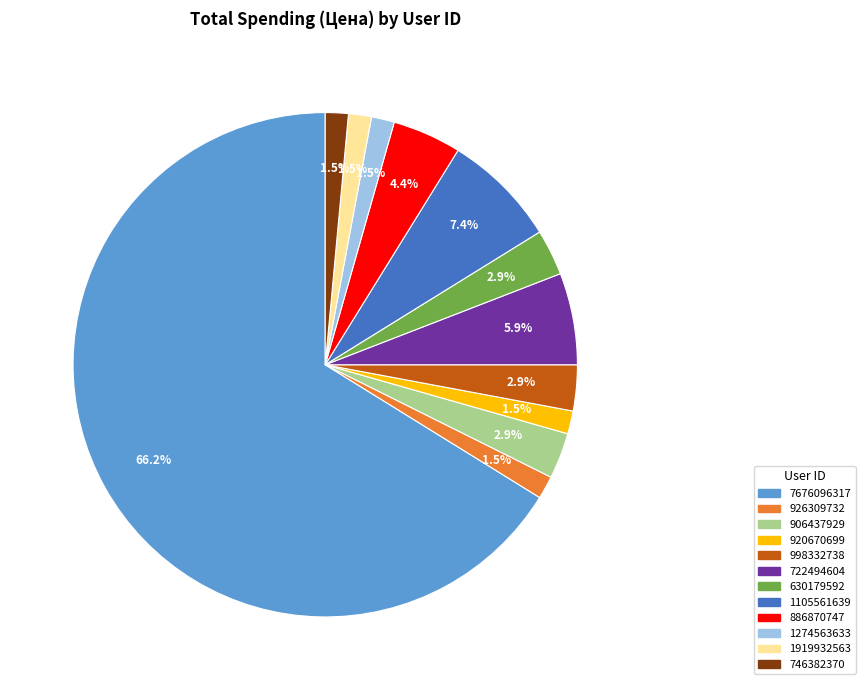

Which slice is the largest?

7676096317